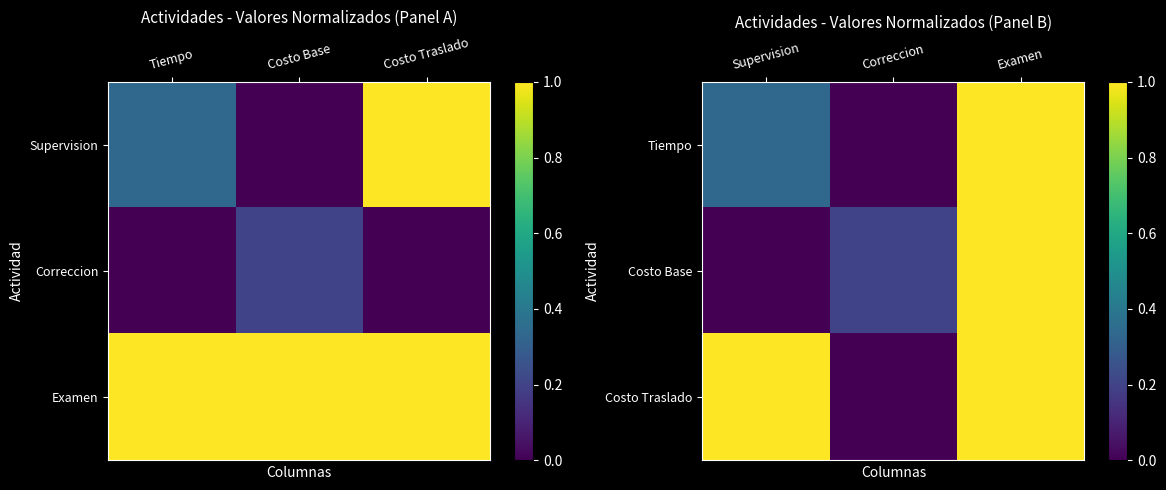

At how many categories does at least one series exceed 0?

3